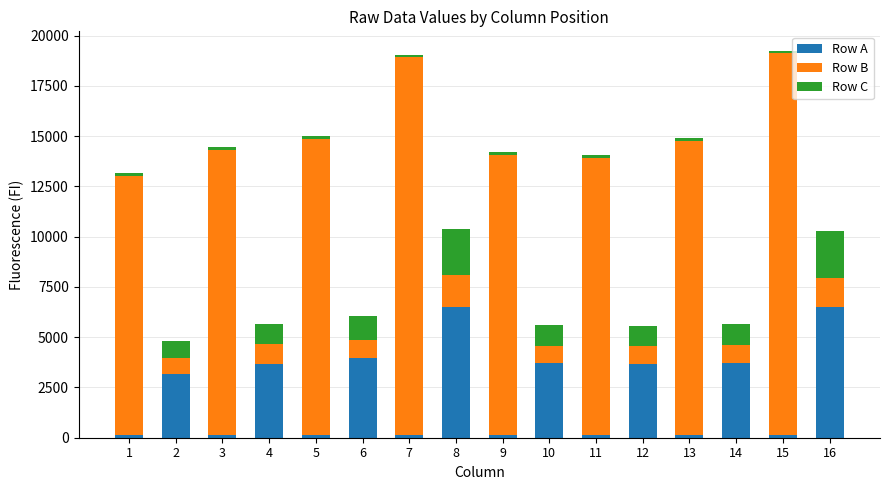

What is the difference between the maximum and minimum values in the Row A series?

6370